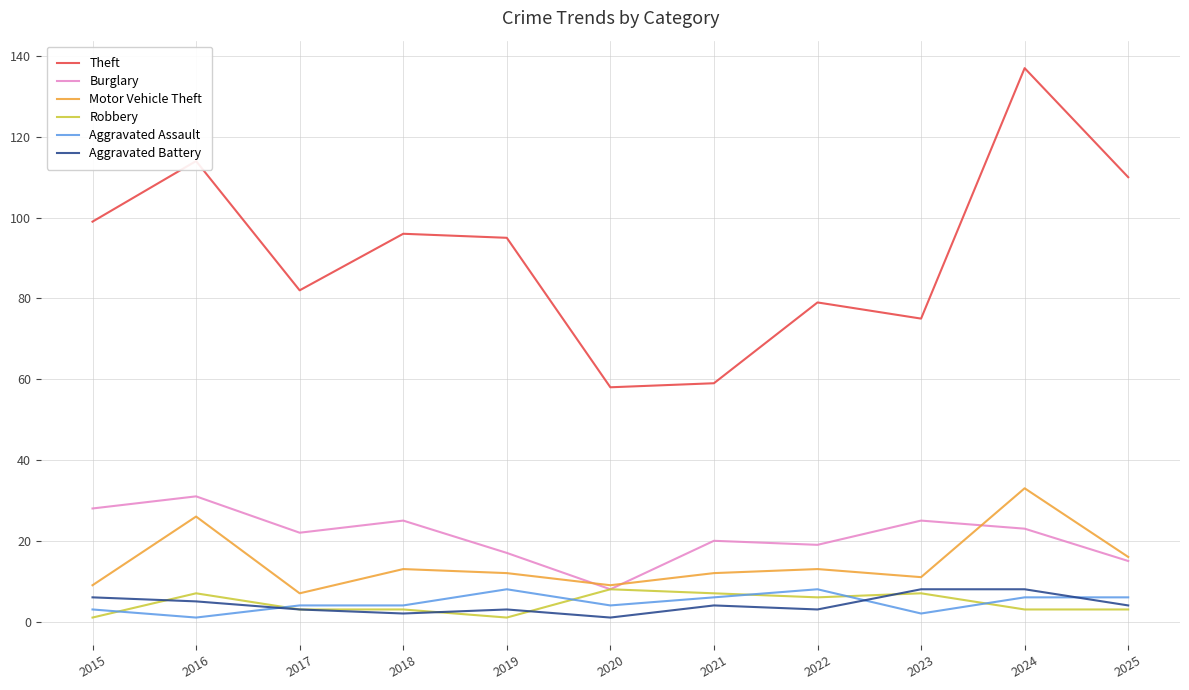

Between 2022 and 2025, which series saw the biggest shift?

Theft